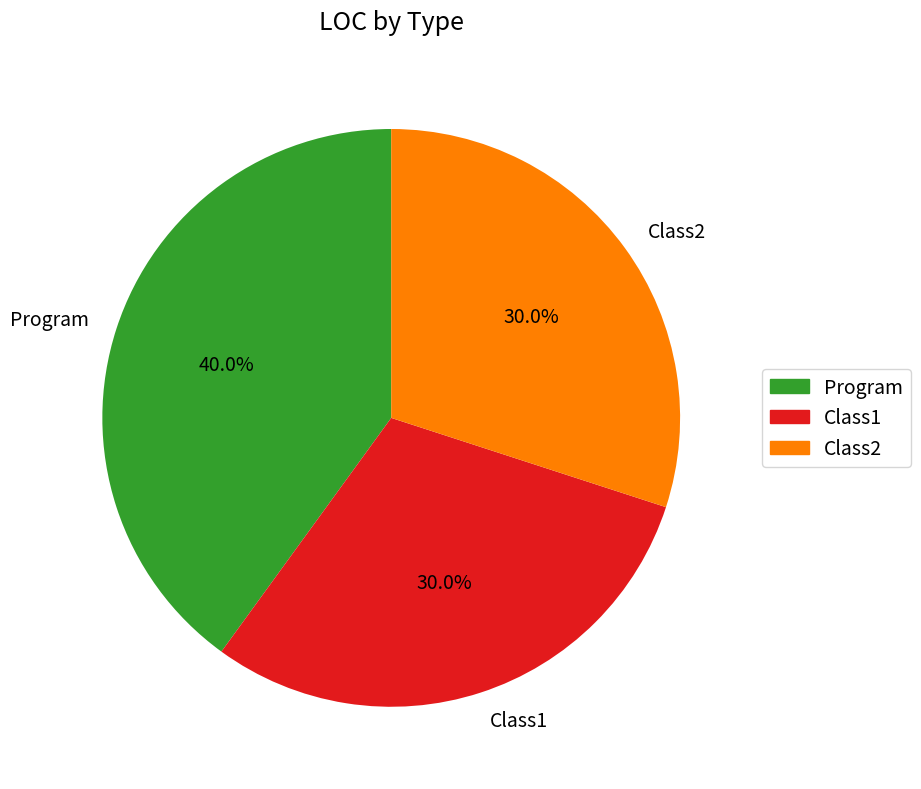

To the nearest percent, what is the average slice percentage?

33%